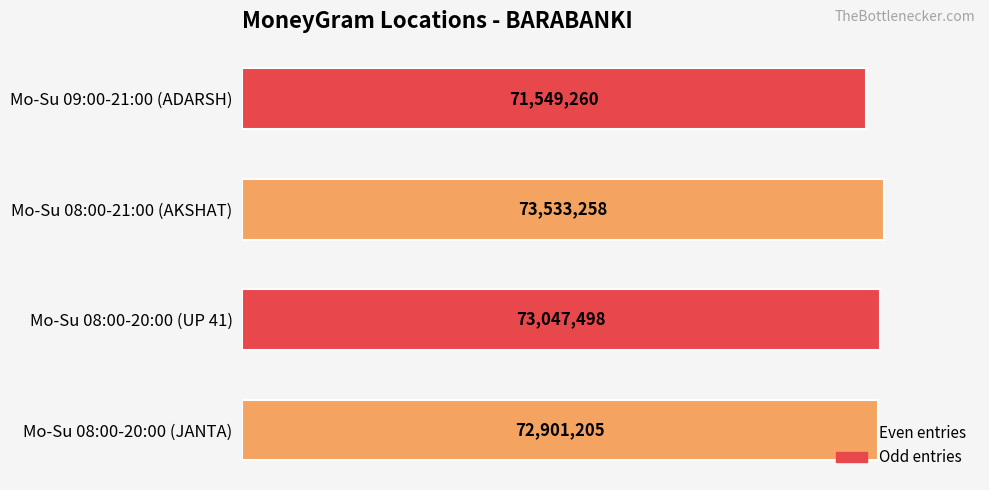

How many bars are there in total?

4